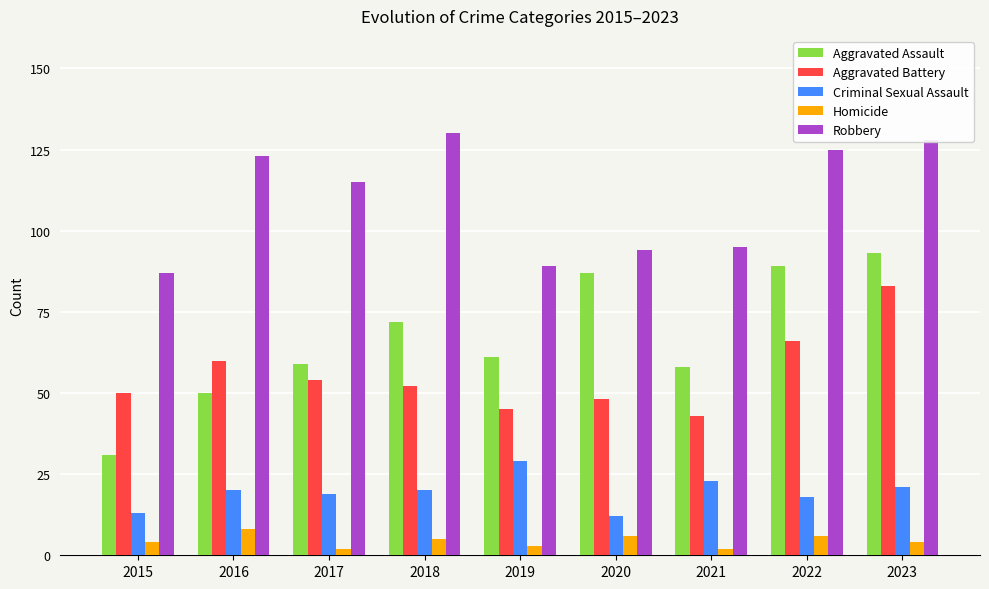

Count the number of categories in the chart.

9